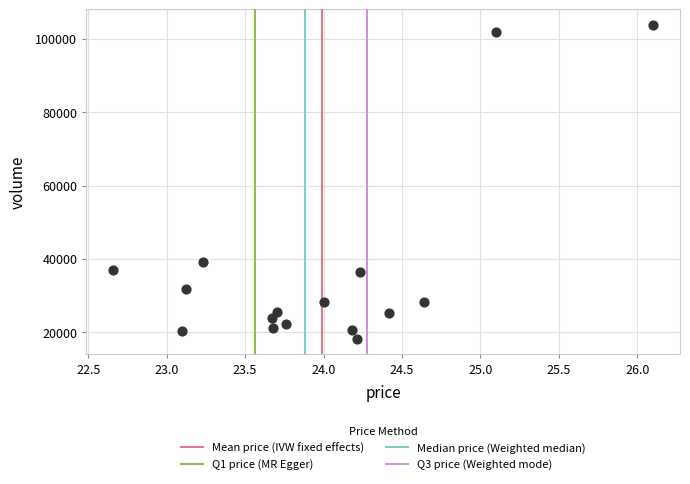

What is the range of Y values (max minus min)?

85514